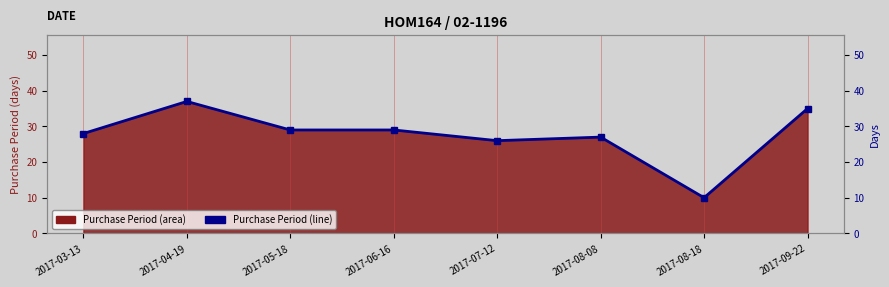

At which label is the value closest to 23?

2017-07-12